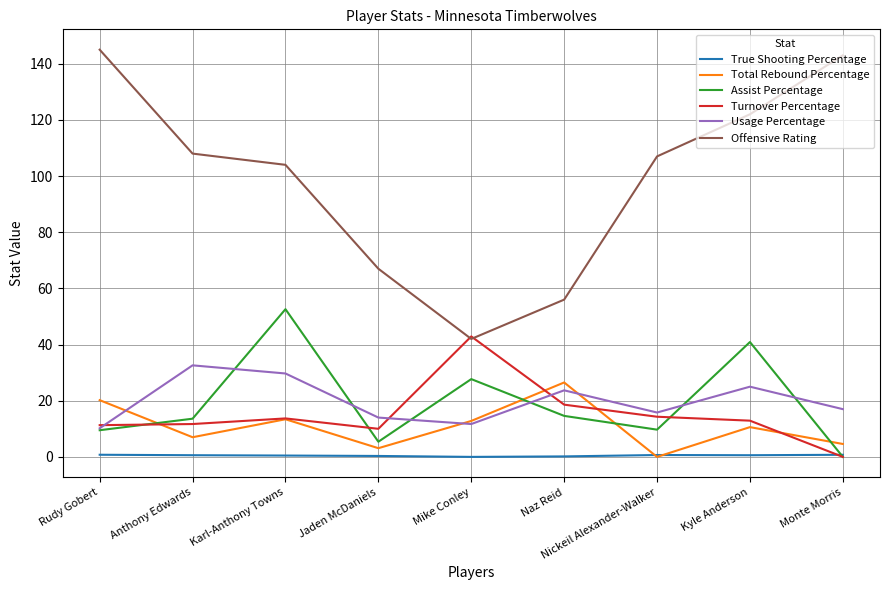

True or false: Turnover Percentage has a value of 18.6 at Naz Reid.

True